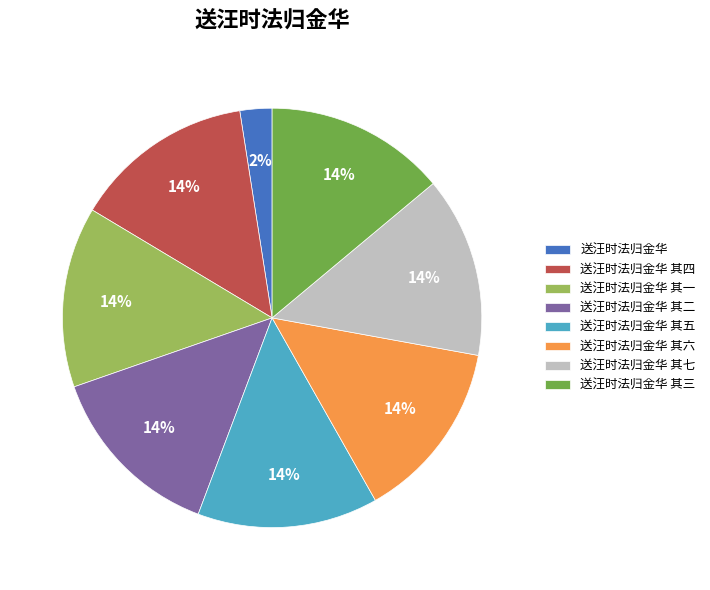

The 送汪时法归金华 其六 slice represents 8% of the pie. True or false?

False